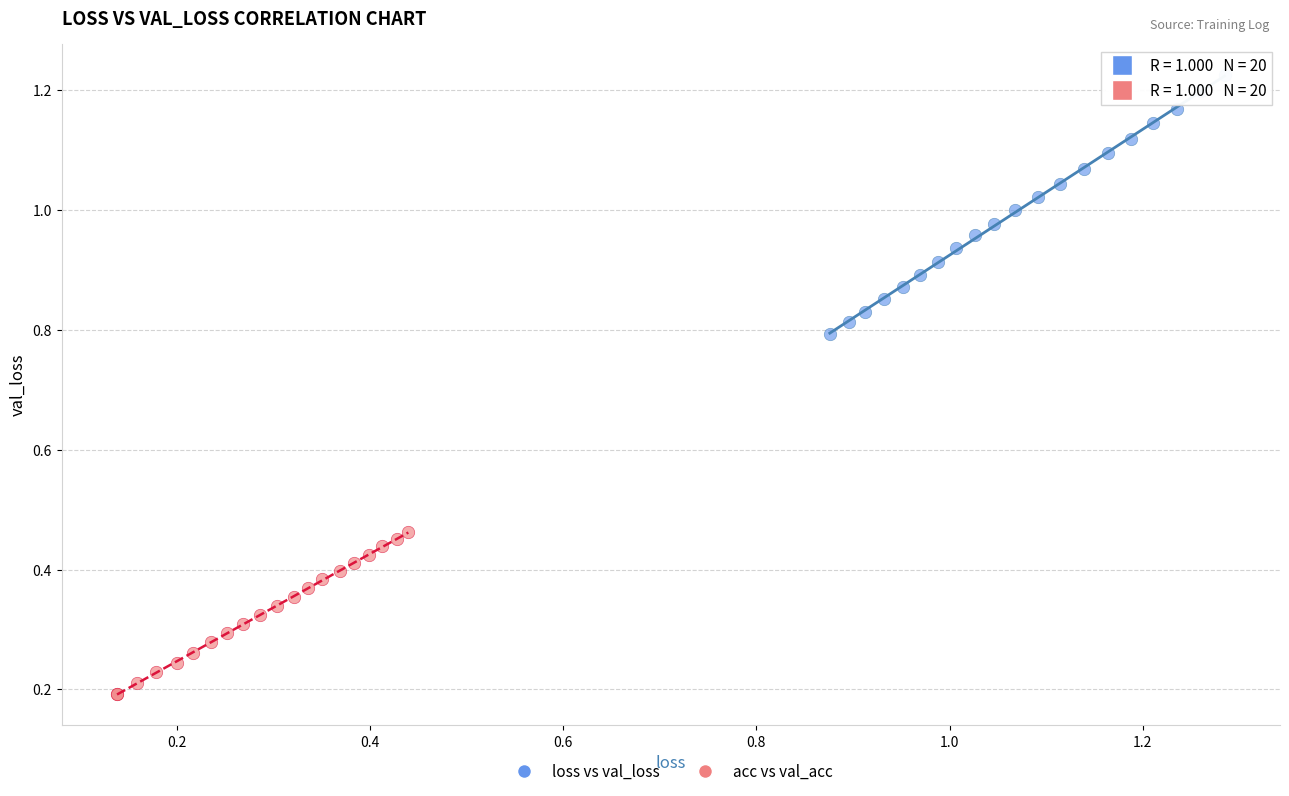

What are all the series names shown in the legend?

loss vs val_loss, acc vs val_acc